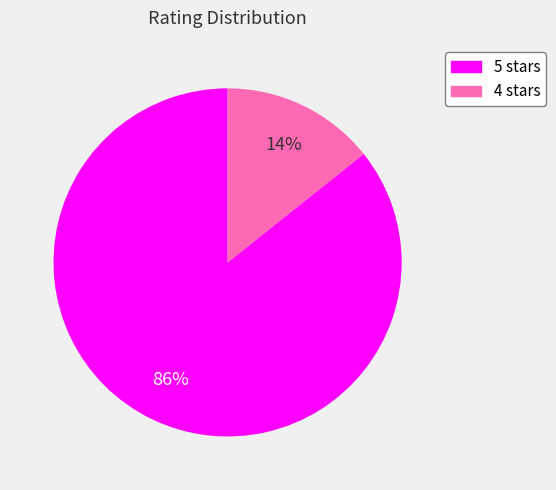

How many segments does this pie chart have?

2